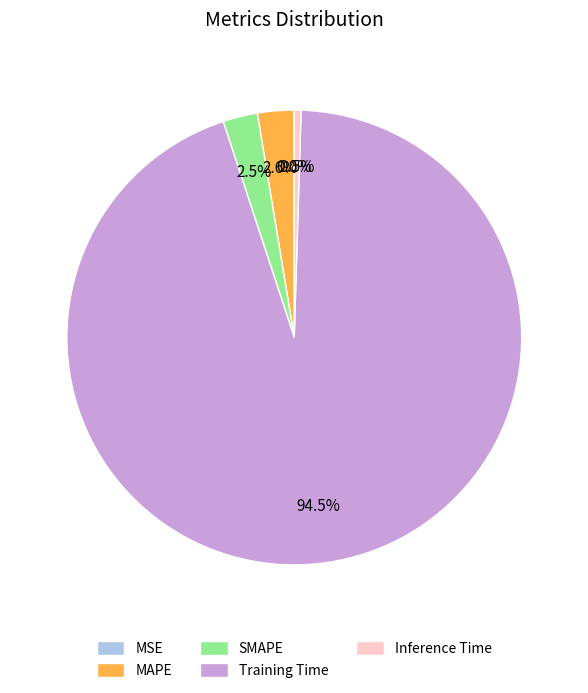

Does MAPE account for over 50% of the chart?

No